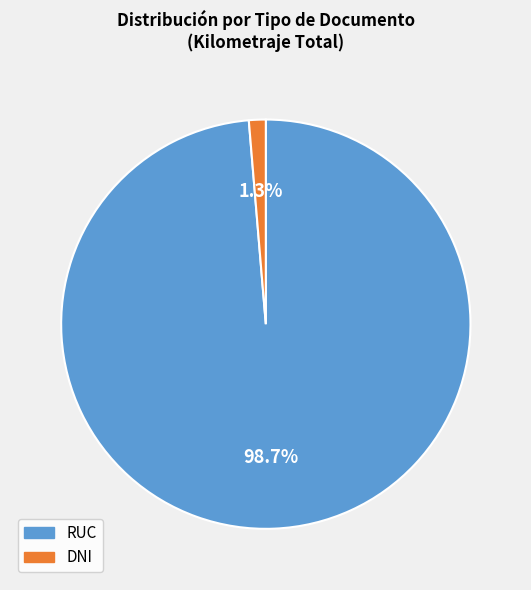

Which category has the biggest portion of the pie?

RUC